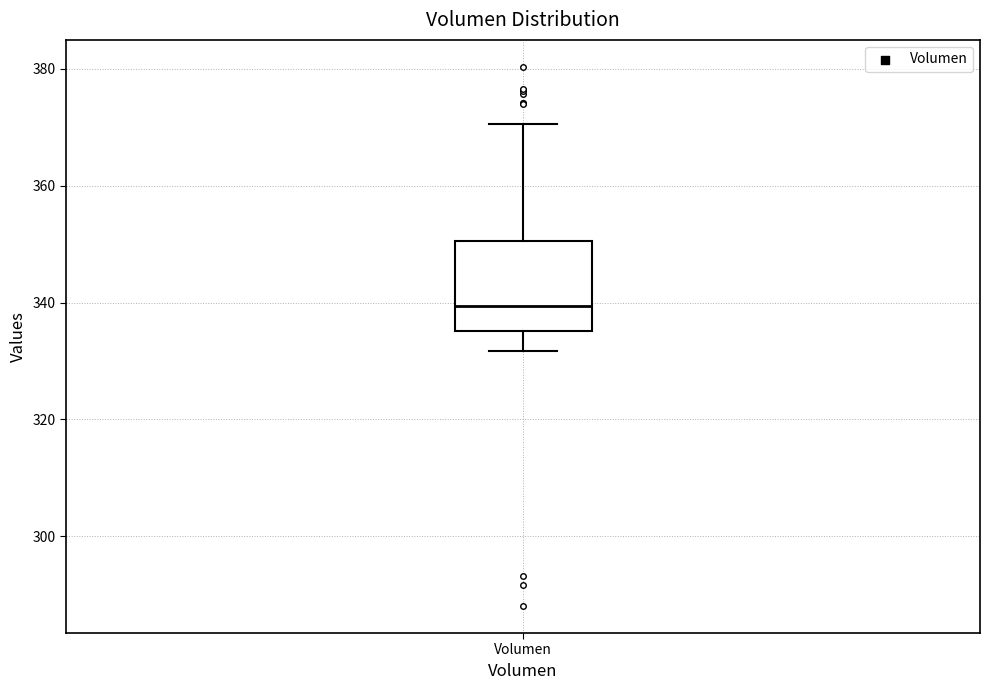

Read this box plot against the y-axis: the position of the median line, the range covered by the box, and the ends of both whiskers. The values are not printed on the chart, so give them approximately, as read against the axis.

median 340, box 336 to 350, whiskers 332 to 370